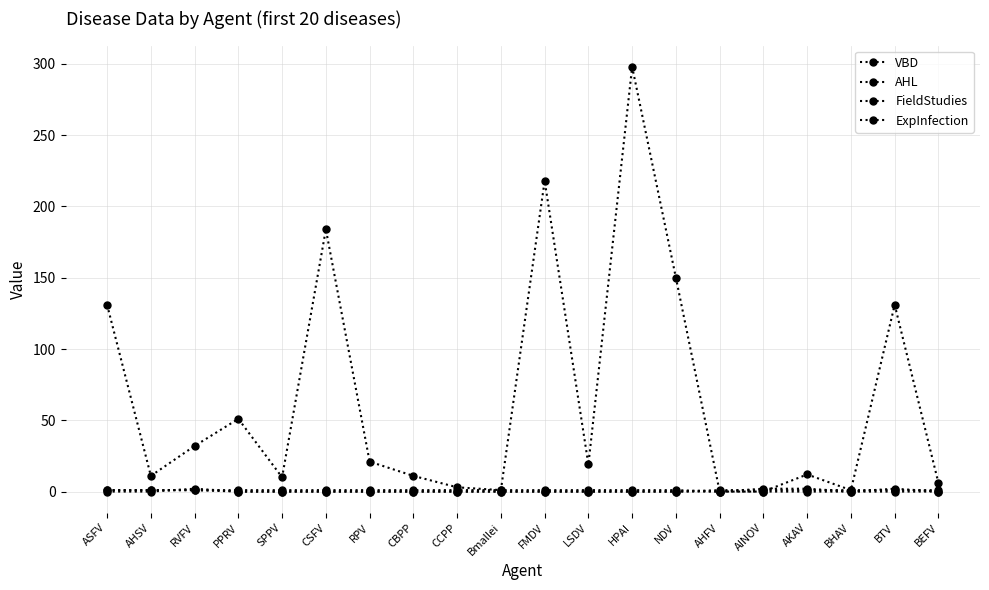

How many lines are shown in the chart?

4